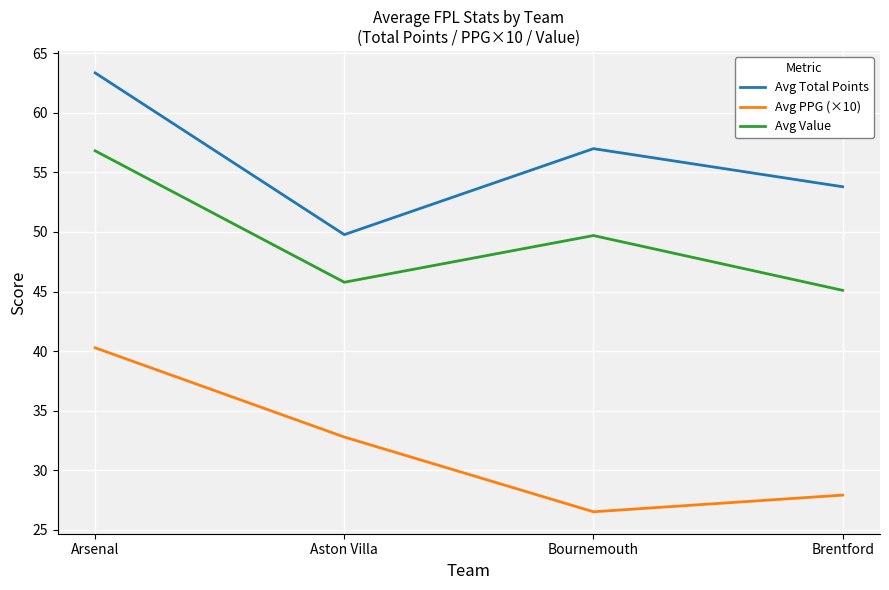

How many categories are shown in the chart?

4